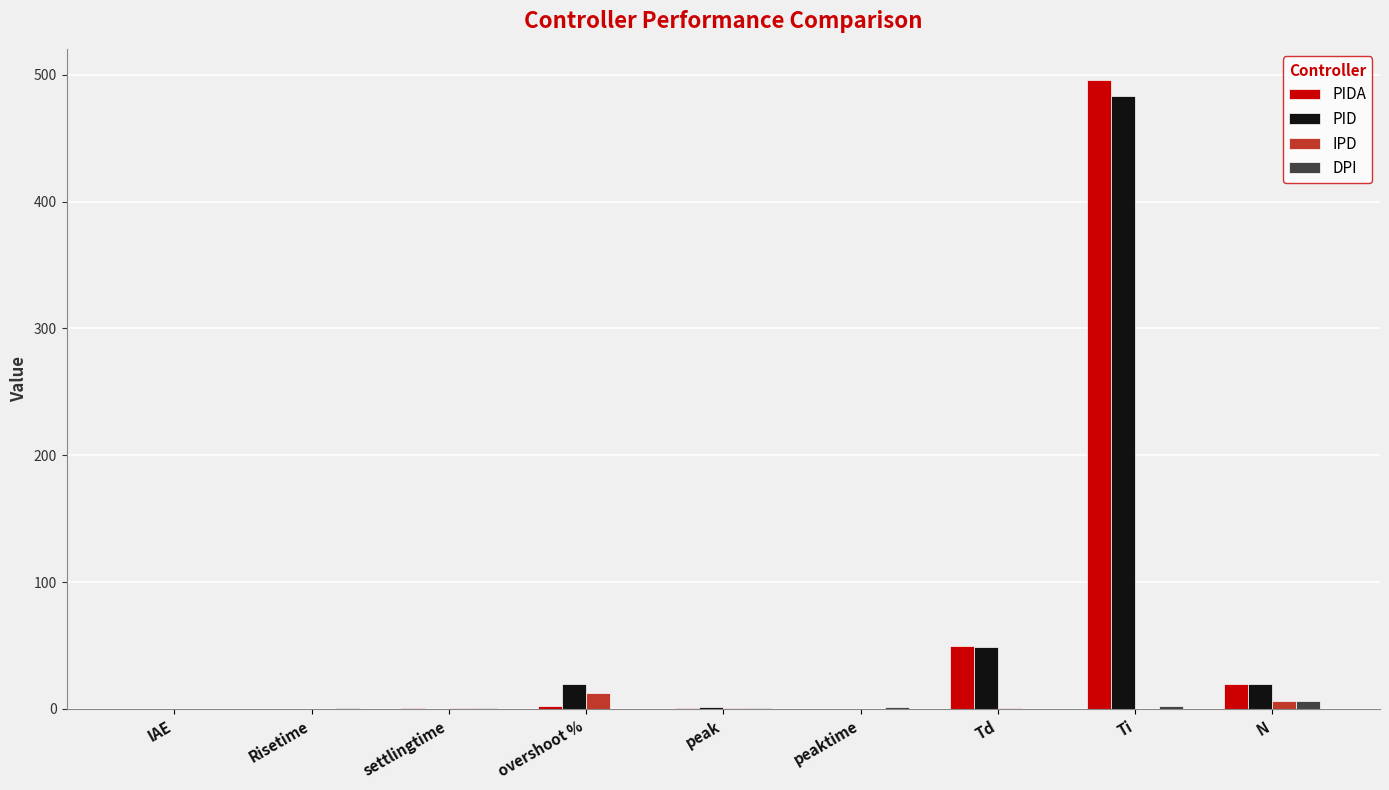

What is the maximum value shown in the chart?

495.6